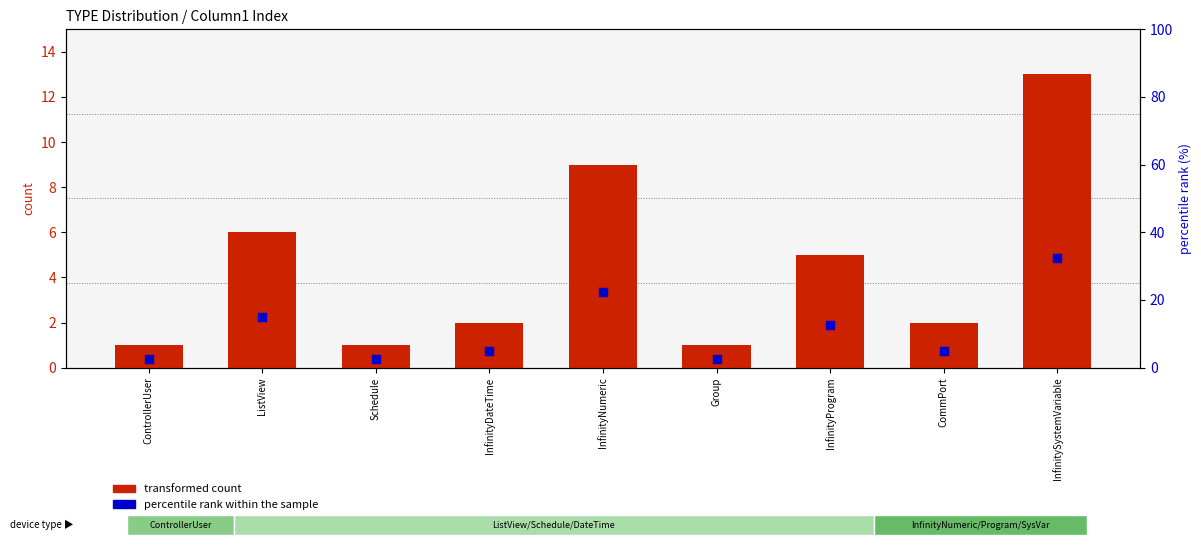

Which series reaches the maximum Y coordinate?

percentile rank within the sample